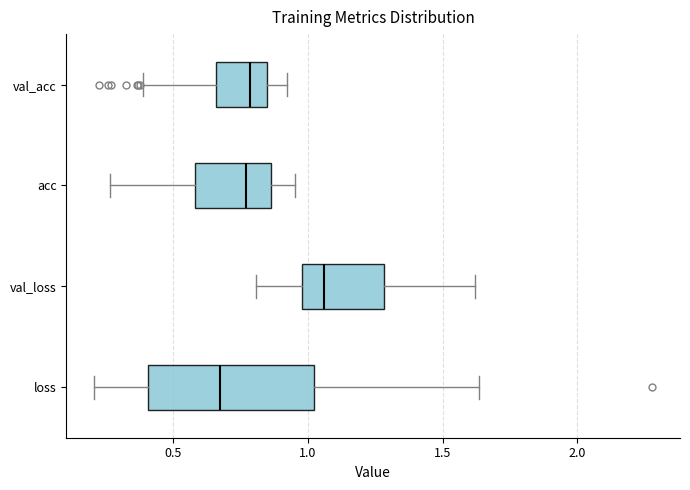

Which box is the widest, from its left edge to its right edge?

loss